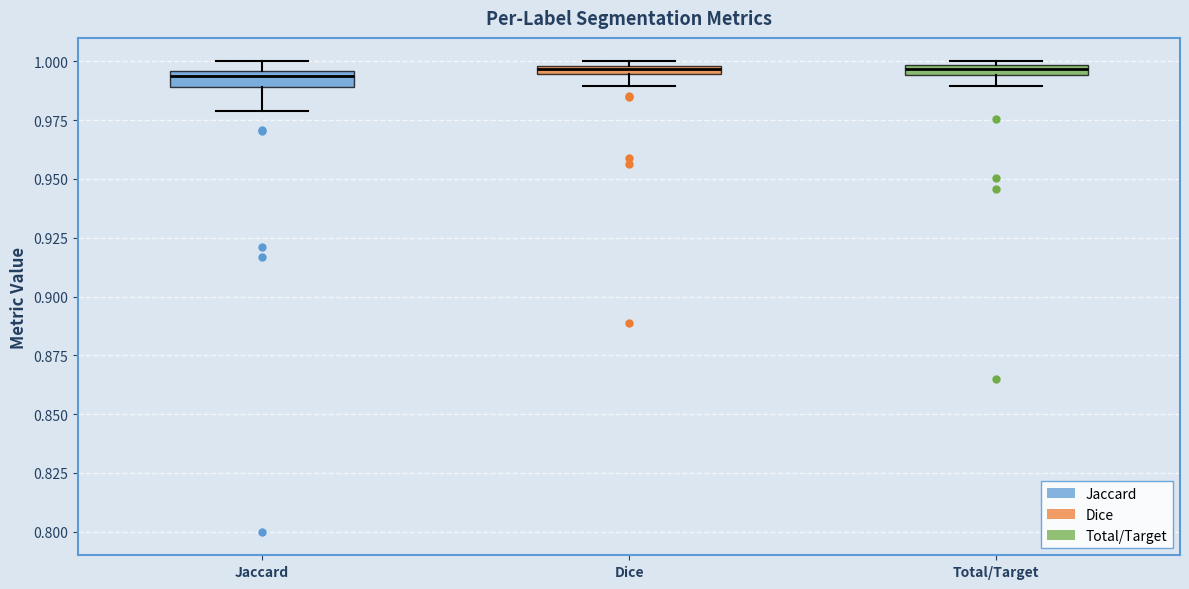

Where is the upper edge of the box for Total/Target on the y-axis? The values are not printed on the chart, so give them approximately, as read against the axis.

1.000